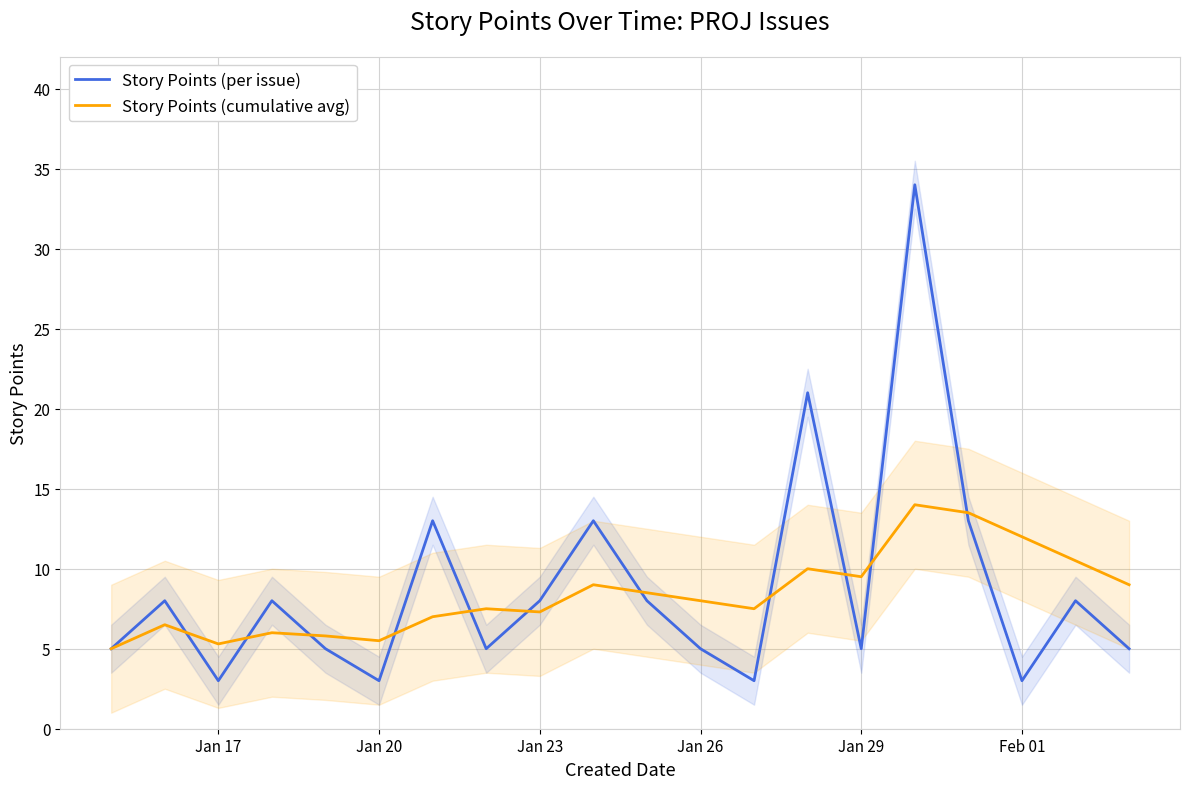

Where is the first local minimum for Story Points (cumulative avg)?

Jan 17